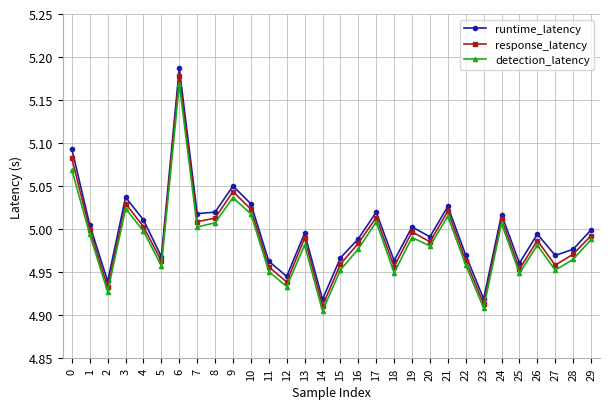

Rank the series by their maximum value, from highest to lowest.

runtime_latency, response_latency, detection_latency